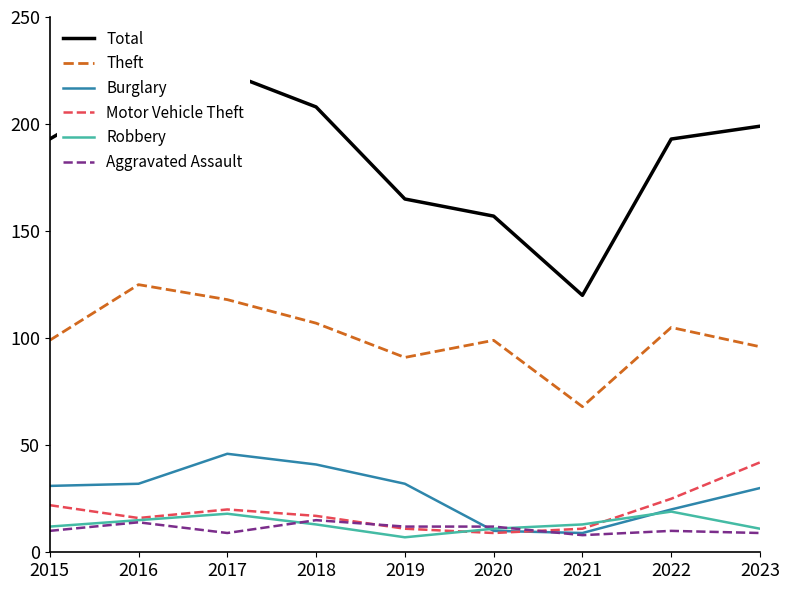

True or false: Robbery has more than 1 points higher than both neighbors.

True